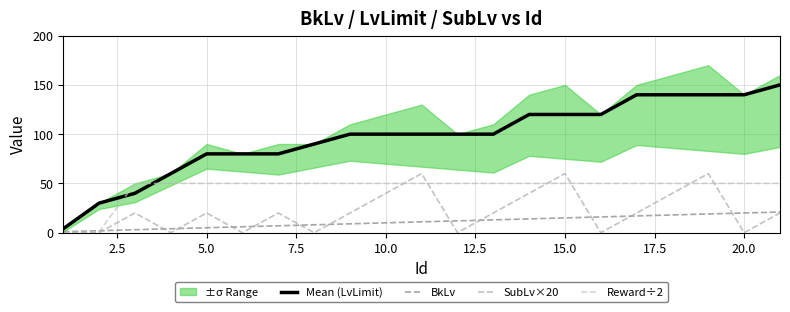

Which series has the largest range (max minus min)?

Mean (LvLimit)